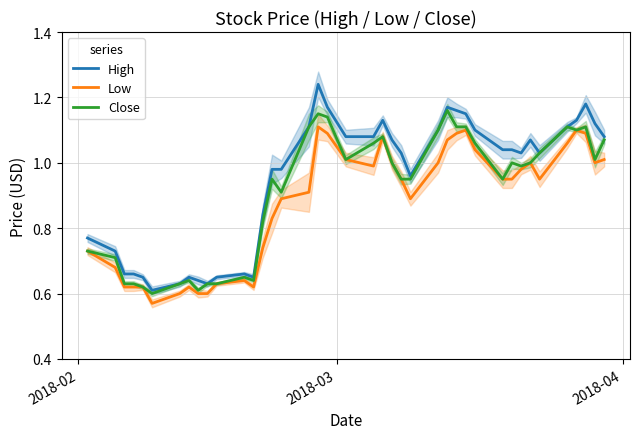

Is this an area chart (filled region under the line)?

No